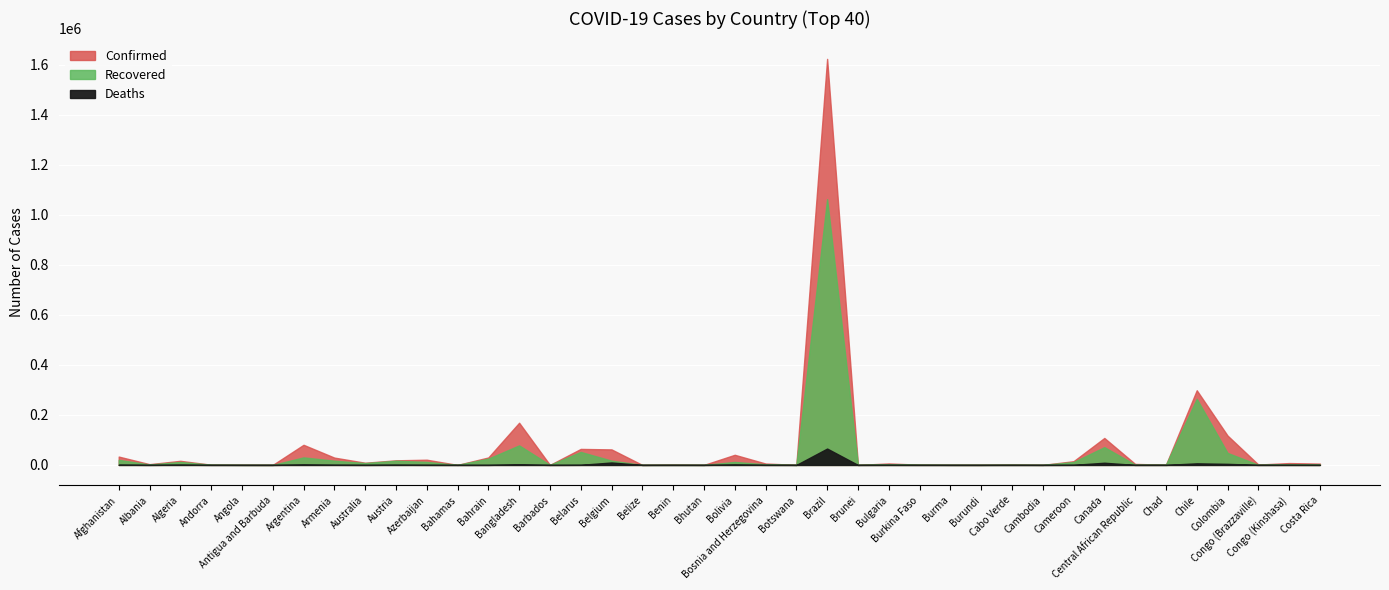

What is the label of the 28th point from the left?

Burma